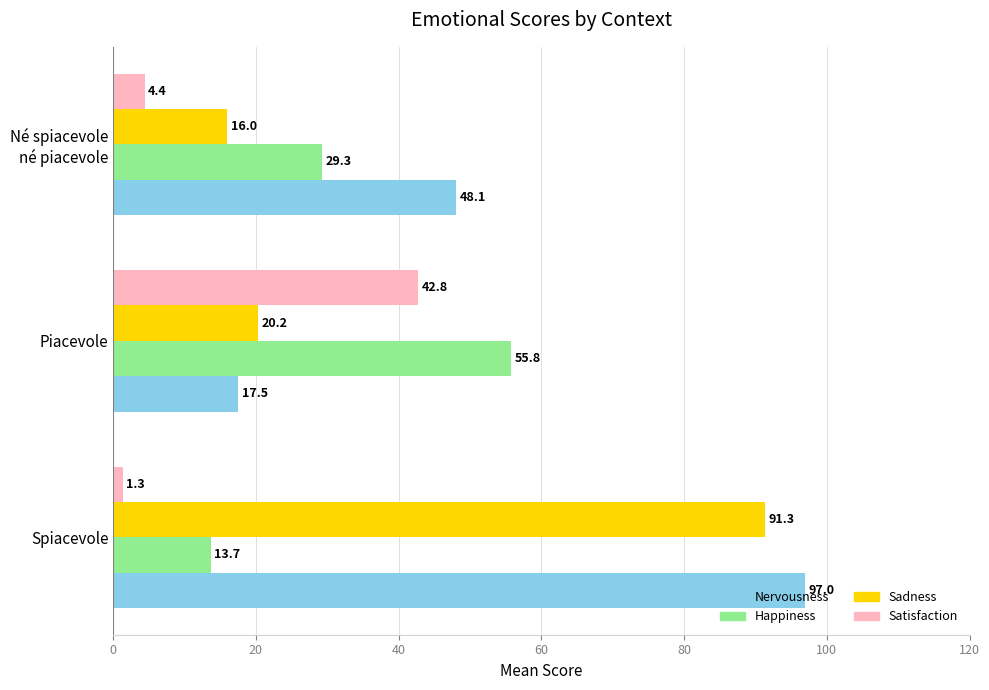

What is the difference between the maximum and minimum values in the Satisfaction series?

41.4